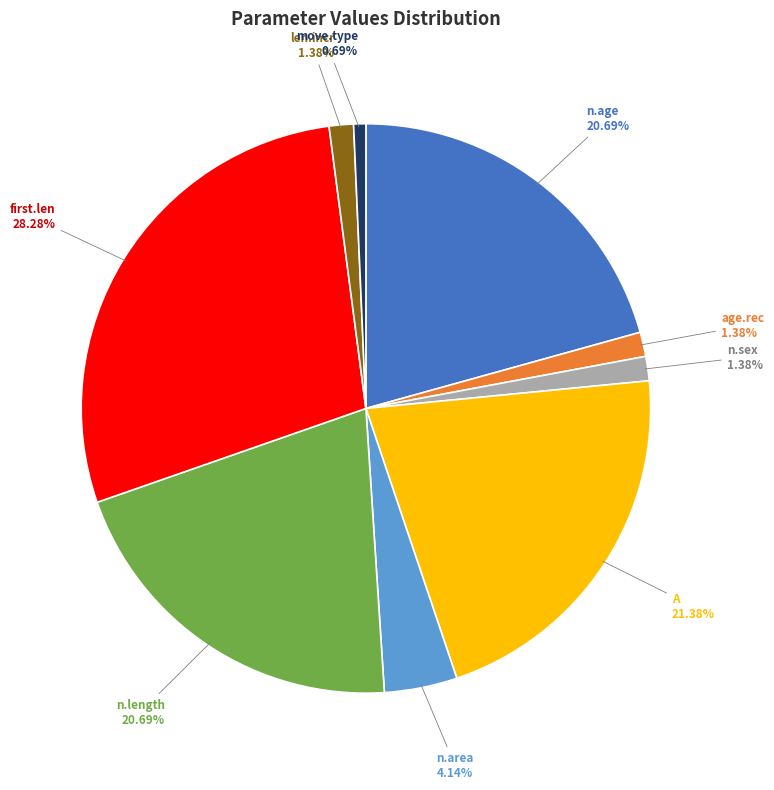

True or false: age.rec accounts for 15% of the total.

False